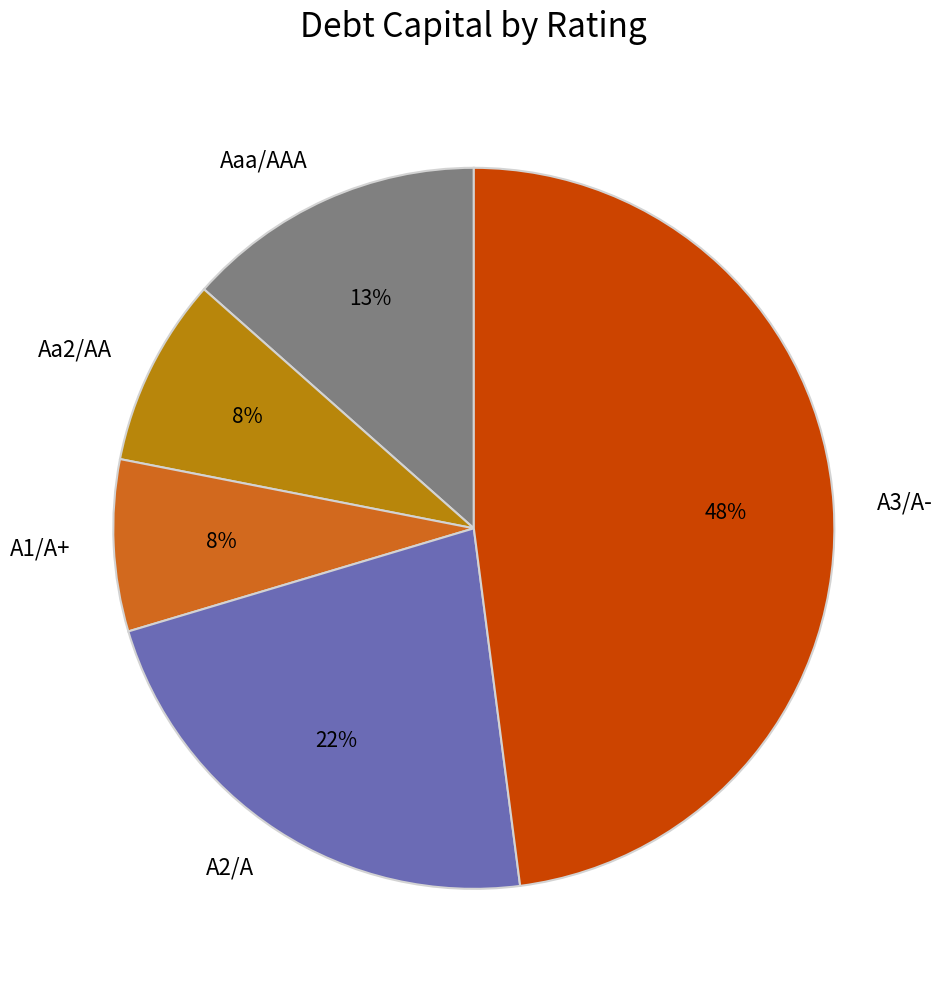

The A3/A- slice represents 58% of the pie. True or false?

False